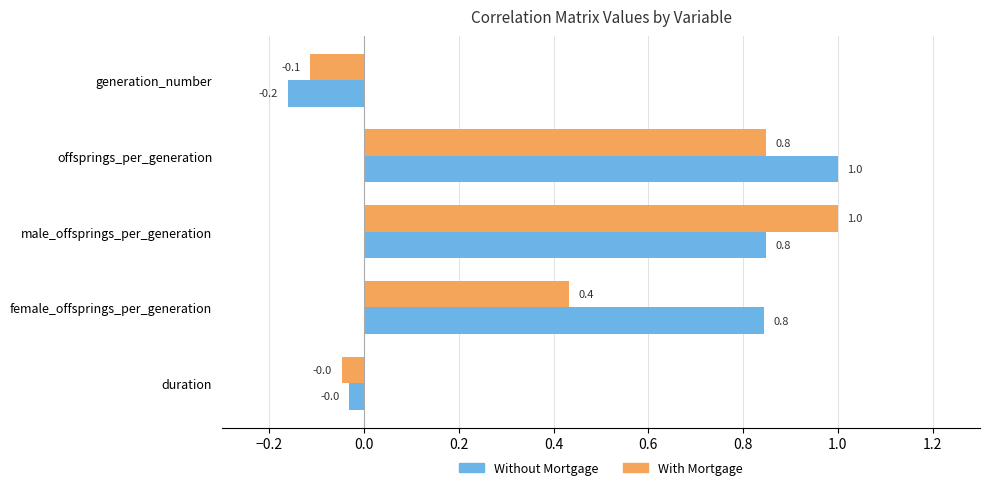

Is it true that With Mortgage equals -0.0 at duration?

True